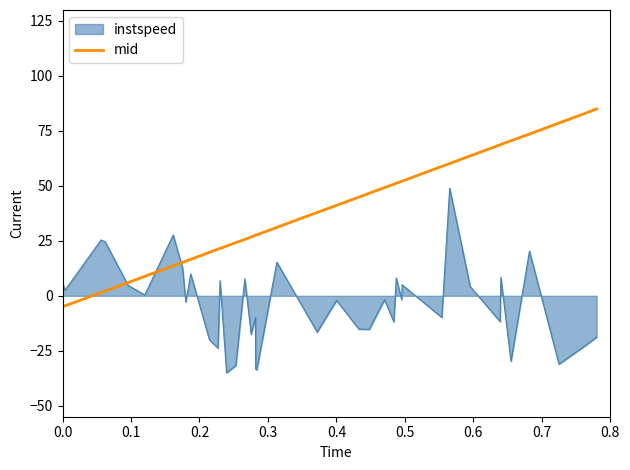

List the series in order of their overall mean, highest first.

mid, instspeed